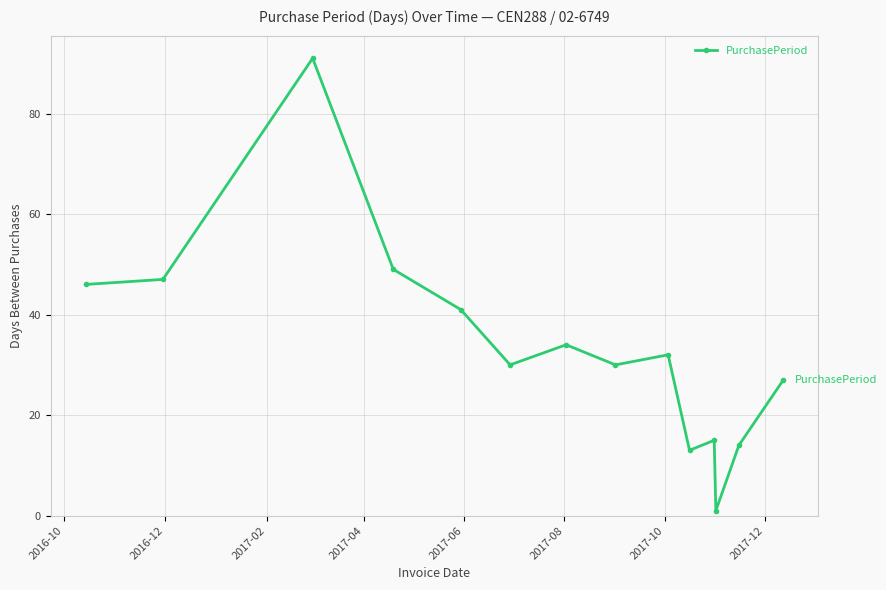

How many interior local peaks (higher than both neighbors) does the data have?

4